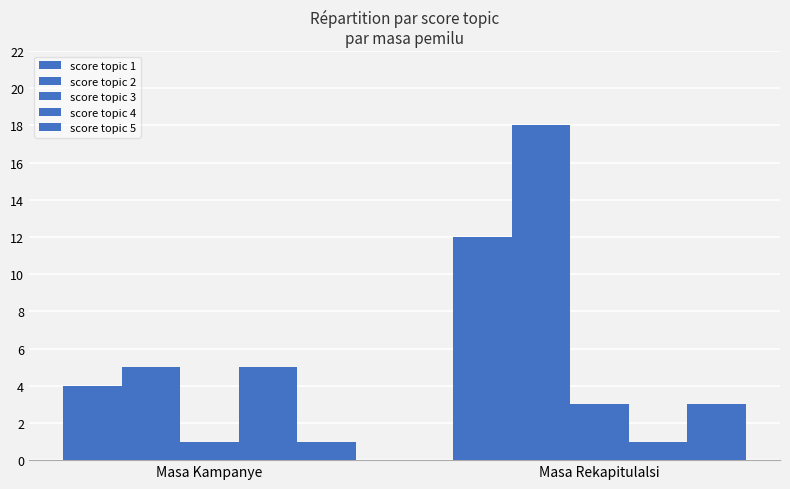

Reading left to right, list all the values displayed in this chart.

score topic 1: 4	12
score topic 2: 5	18
score topic 3: 1	3
score topic 4: 5	1
score topic 5: 1	3